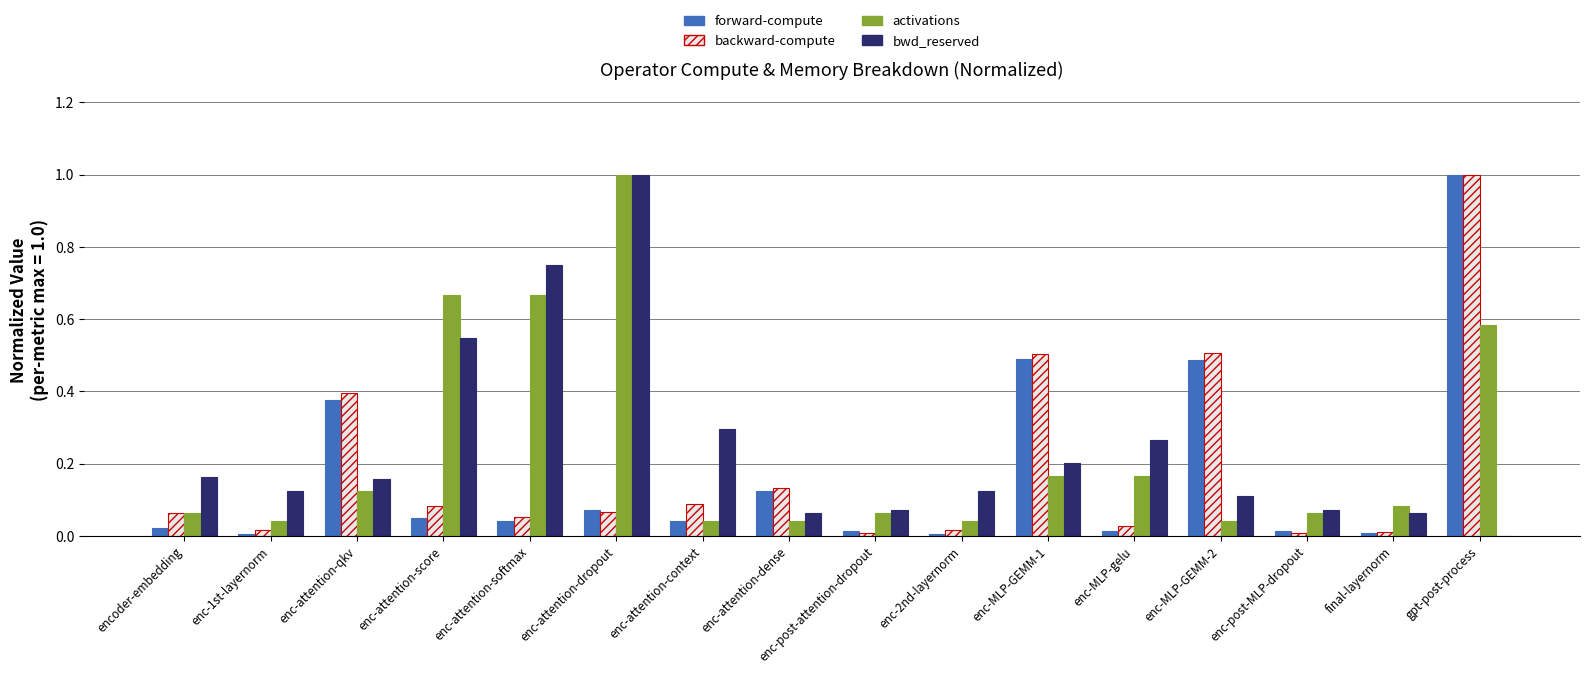

Which series changed the most between enc-attention-qkv and enc-MLP-GEMM-1?

forward-compute